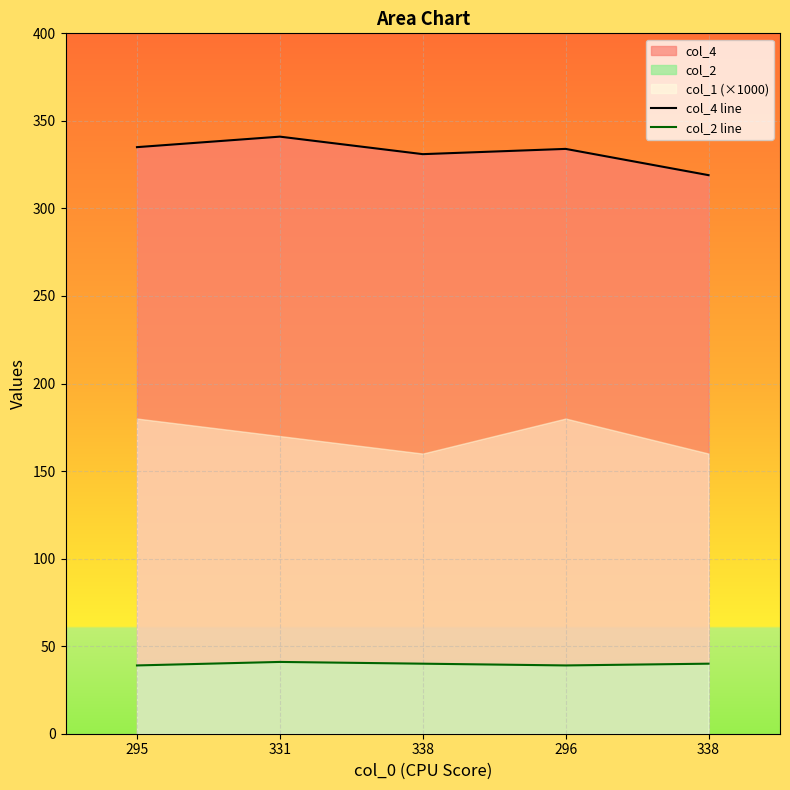

True or false: col_2 line and col_4 line intersect in this chart.

False